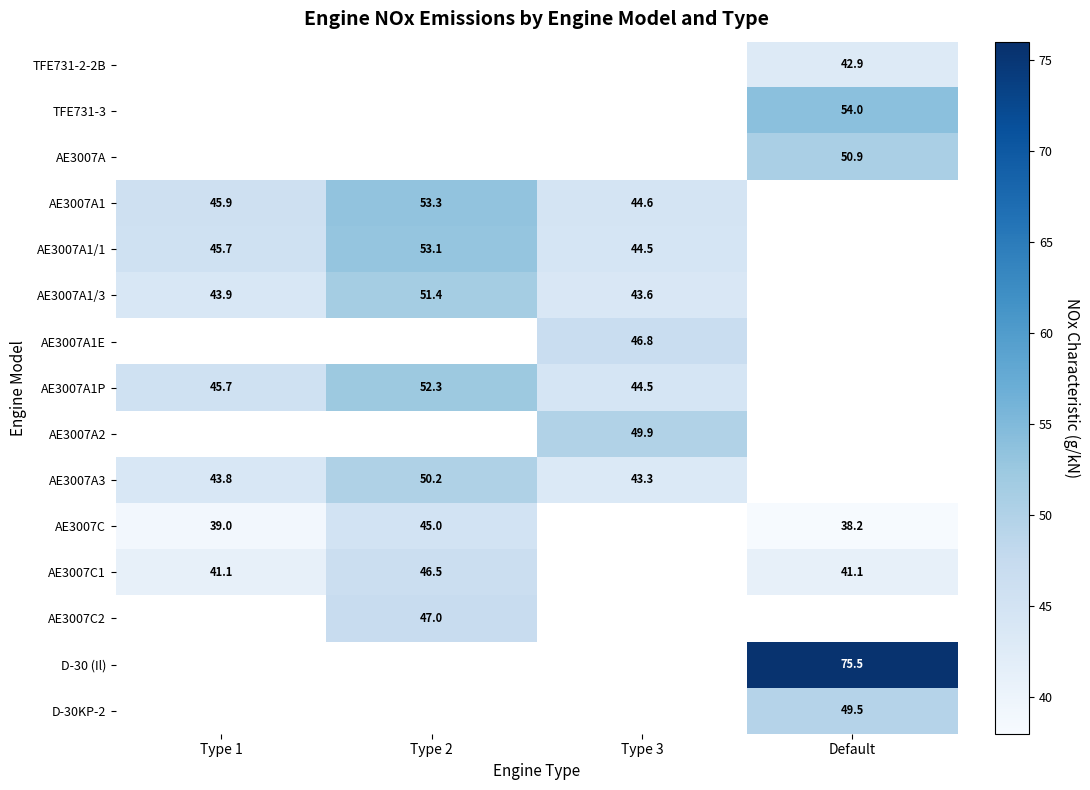

What is the greatest value displayed?

75.5